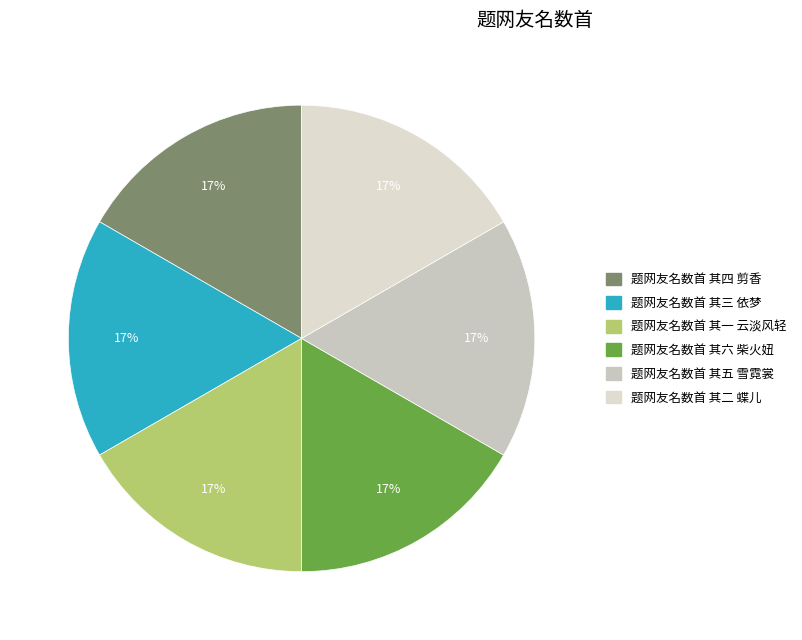

Is it true that 题网友名数首 其六 柴火妞 is 2% of the pie?

False